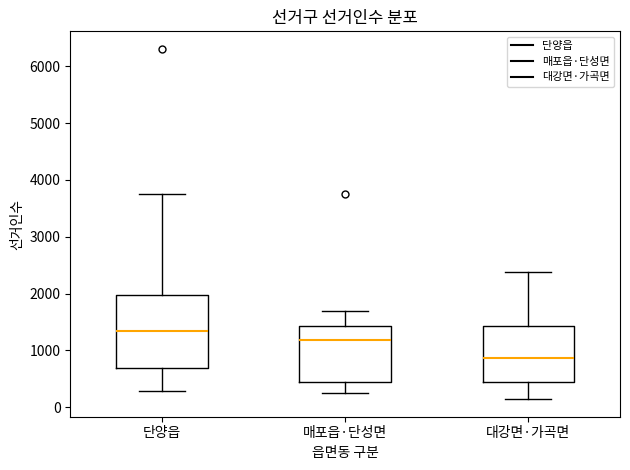

Reading left to right, transcribe this box plot: for each box, give where its median line is, the range the box spans, and where its two whiskers end, as read against the y-axis. The values are not printed on the chart, so give them approximately, as read against the axis.

단양읍: median 1300, box 700 to 2000, whiskers 300 to 3700
매포읍·단성면: median 1200, box 400 to 1400, whiskers 300 to 1700
대강면·가곡면: median 900, box 400 to 1400, whiskers 100 to 2400